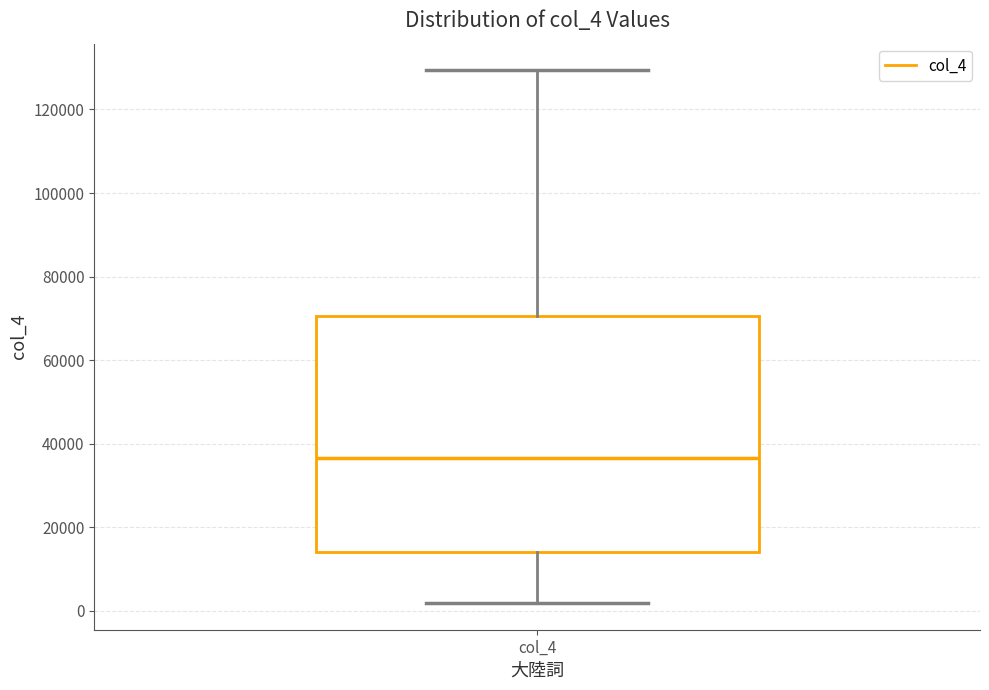

Where is the lower edge of the box for col_4 on the y-axis? The values are not printed on the chart, so give them approximately, as read against the axis.

14000